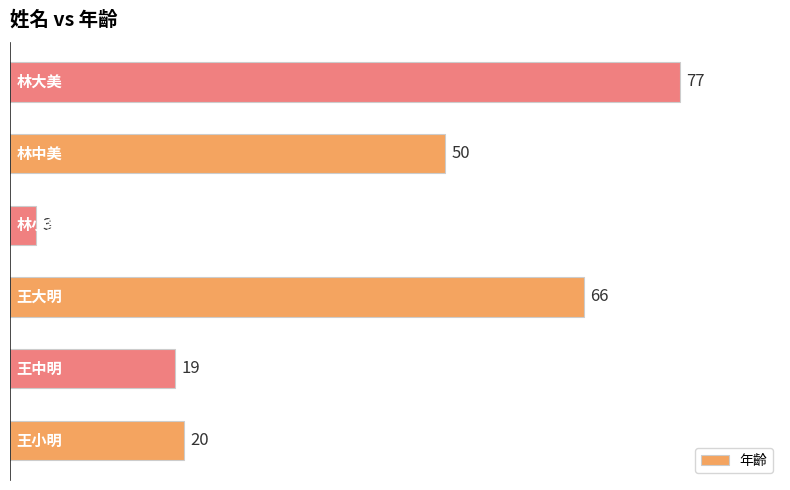

What is the smallest value displayed?

3